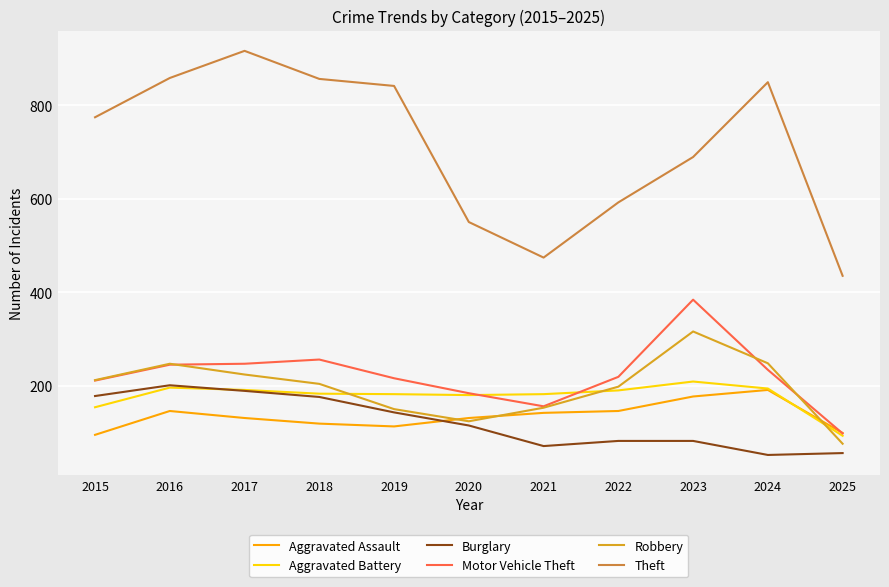

True or false: Theft and Aggravated Assault cross at least once.

False